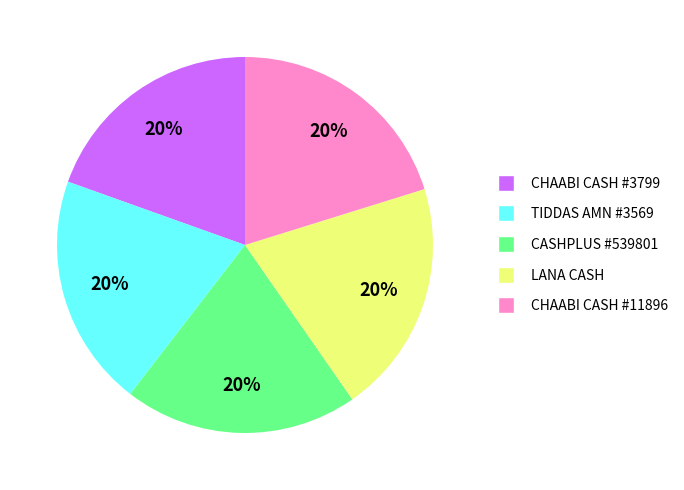

Is there any slice that represents more than half of the pie?

No